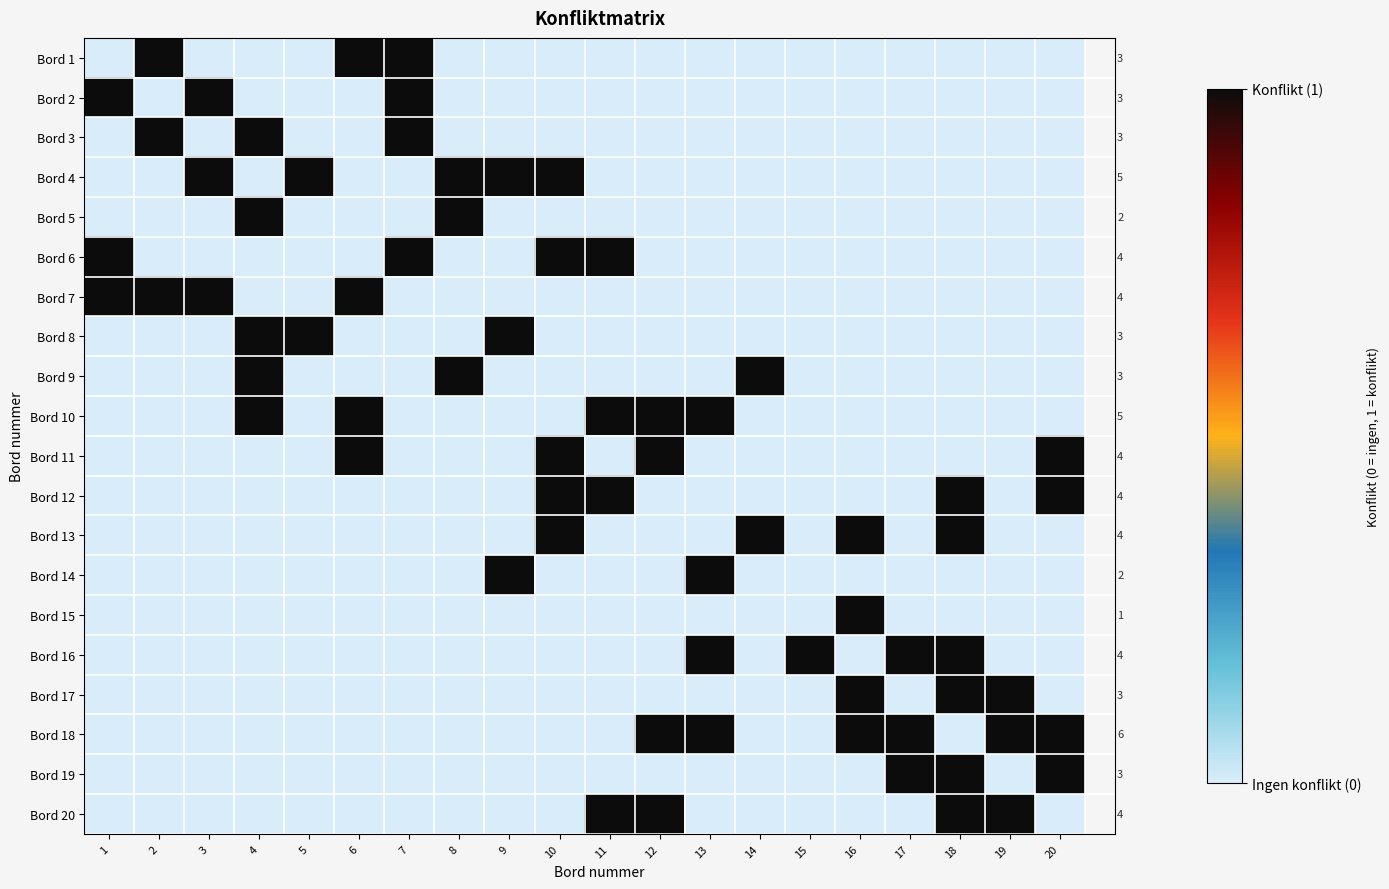

At how many categories does at least one series exceed 0?

20